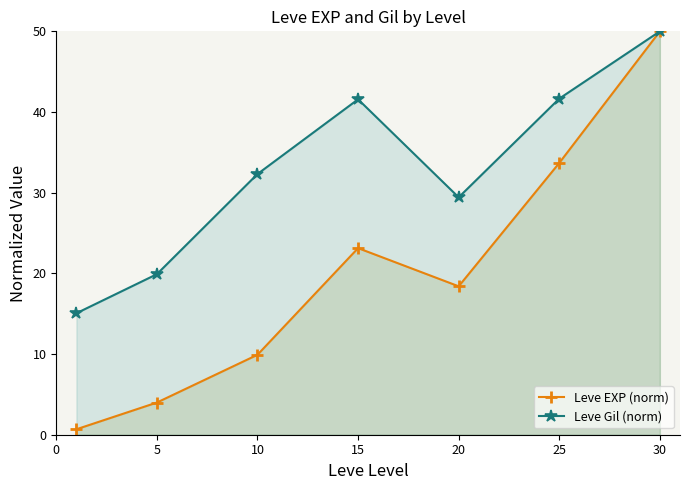

What is the value of the Leve EXP (norm) point at the 5th from the left?

18.4